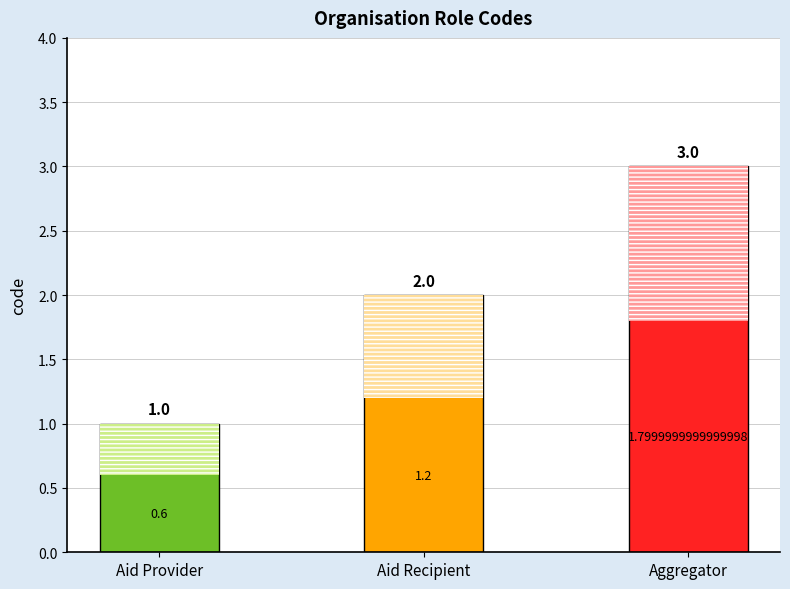

Which label corresponds to the smallest value in the chart?

Aid Provider